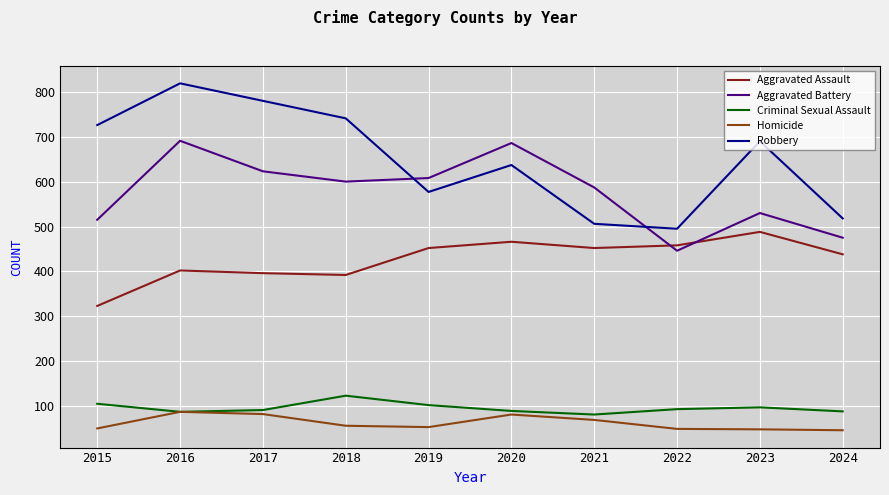

The value of Criminal Sexual Assault at 2024 is 57. True or false?

False